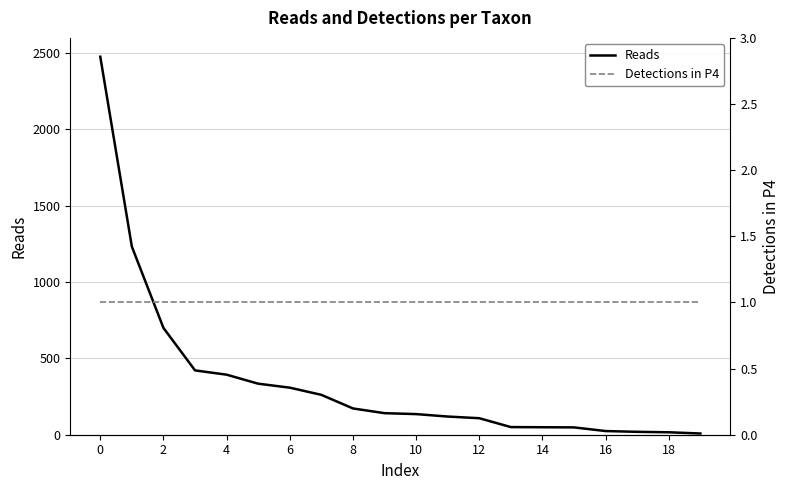

What is the highest value of the Reads series?

2474